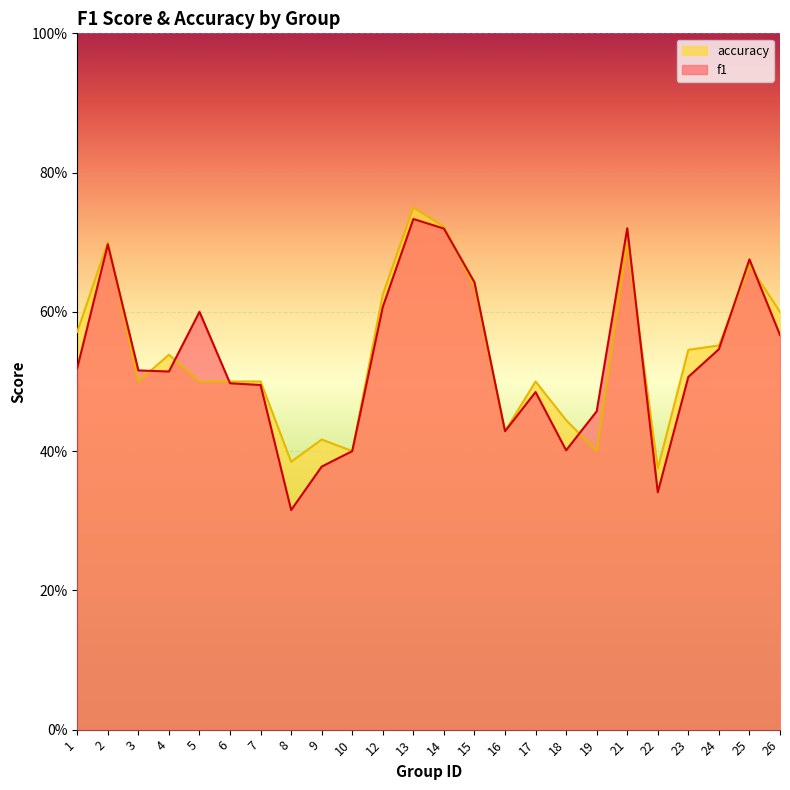

What is the value of the accuracy point at the 6th from the left?

0.5